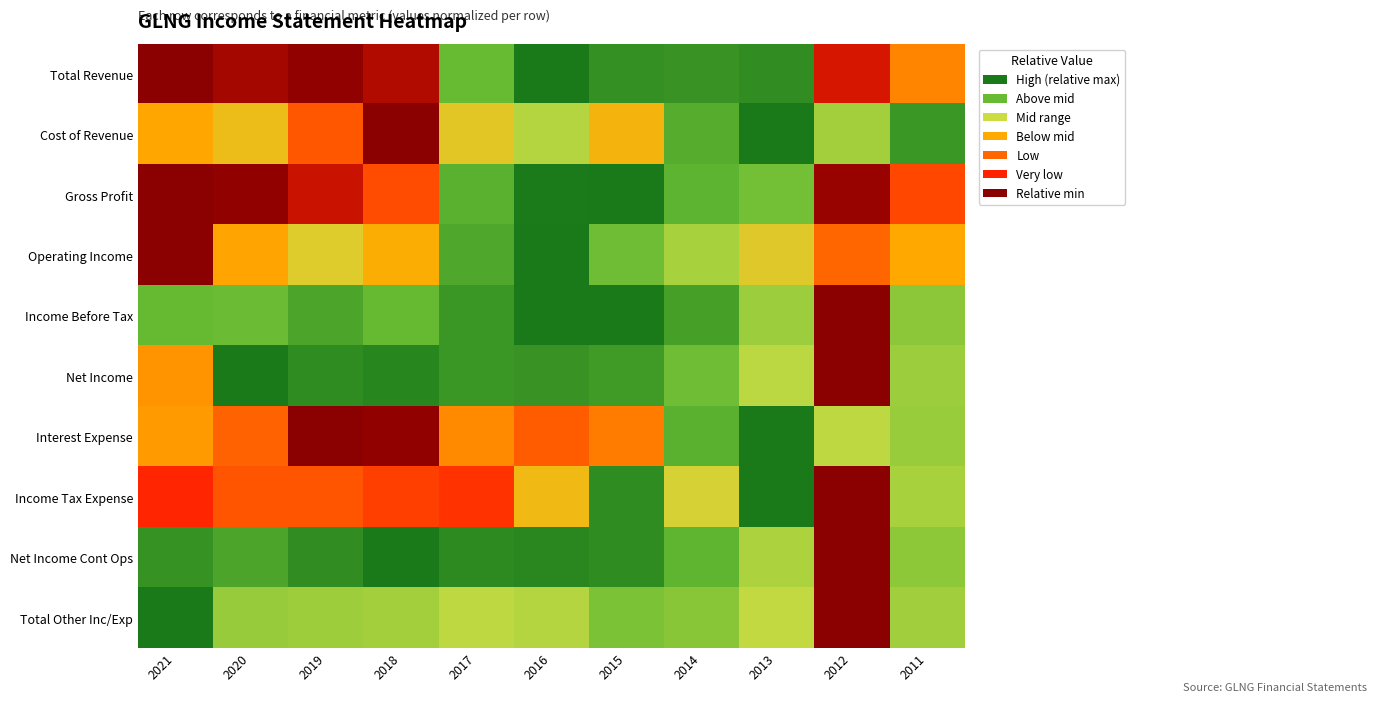

List the series in order of their peak value, highest first.

Total Revenue, Cost of Revenue, Gross Profit, Operating Income, Income Before Tax, Net Income, Interest Expense, Income Tax Expense, Net Income Cont Ops, Total Other Inc/Exp